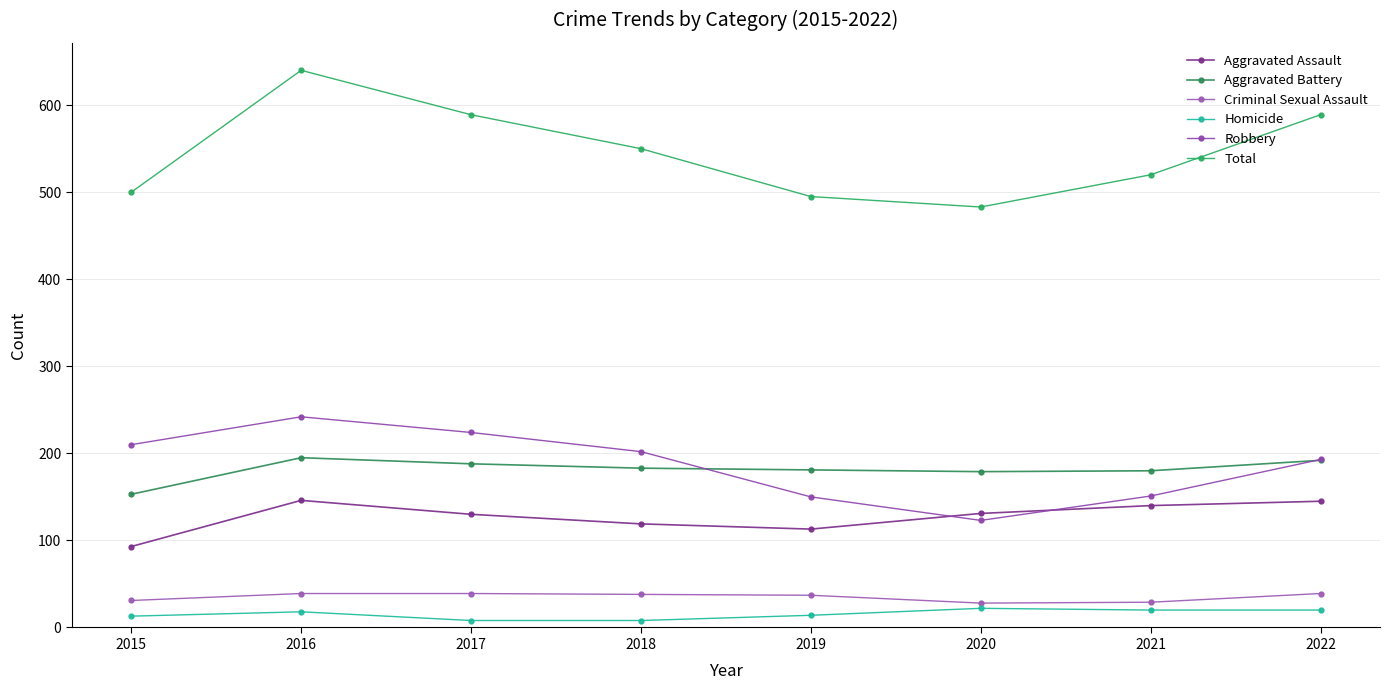

At how many categories does at least one series exceed 265?

8